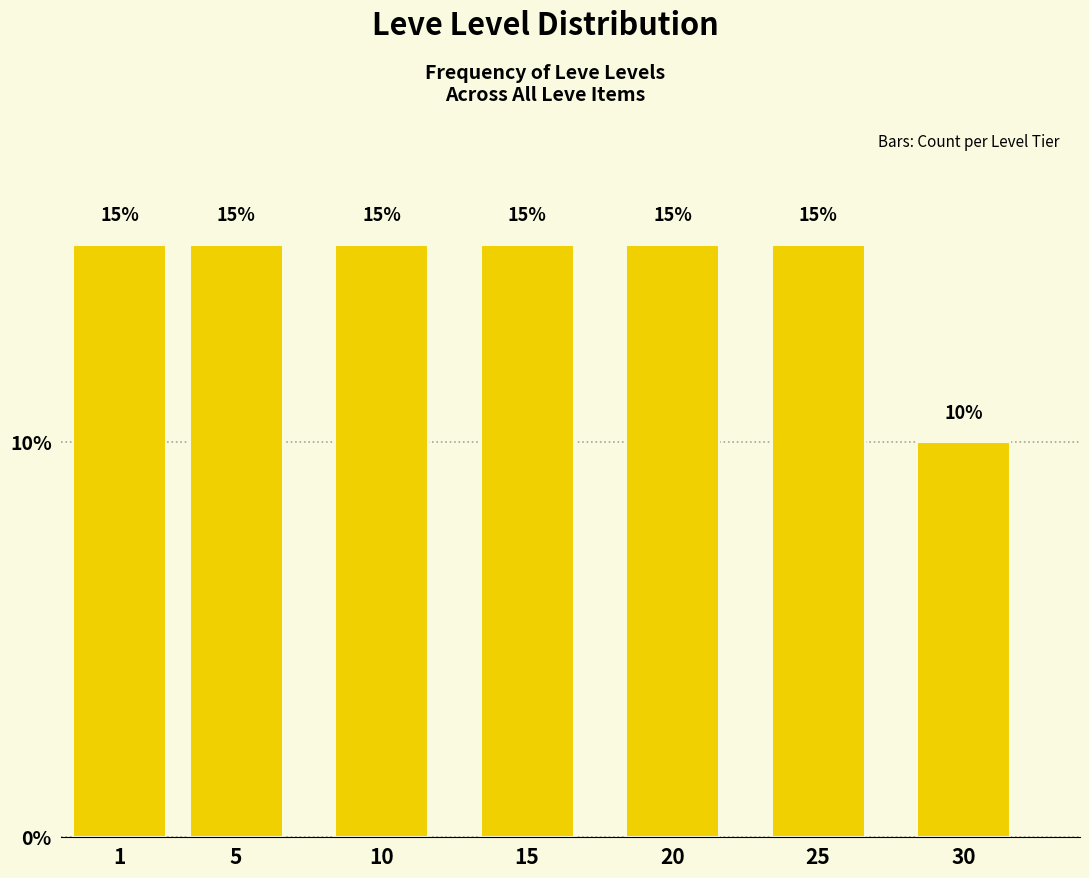

Reading right to left, extract all data points from this chart.

10	15	15	15	15	15	15